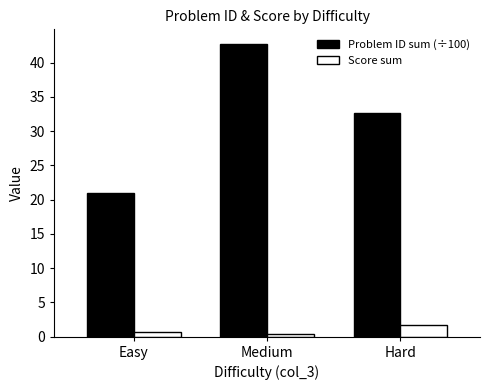

Read the Score sum value at Medium.

0.4